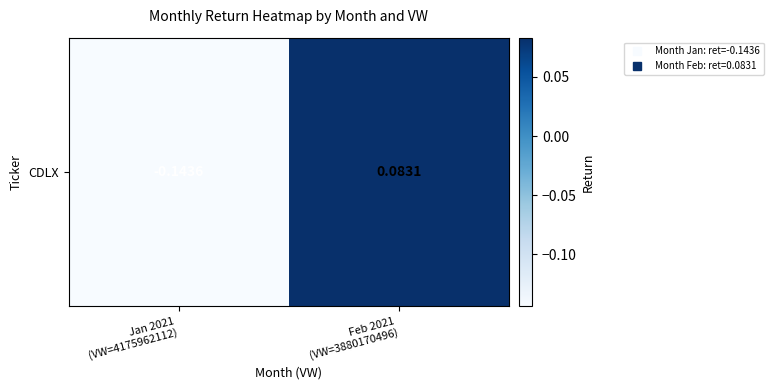

What is the difference between the values at Feb 2021
(VW=3880170496) and Jan 2021
(VW=4175962112)?

0.2